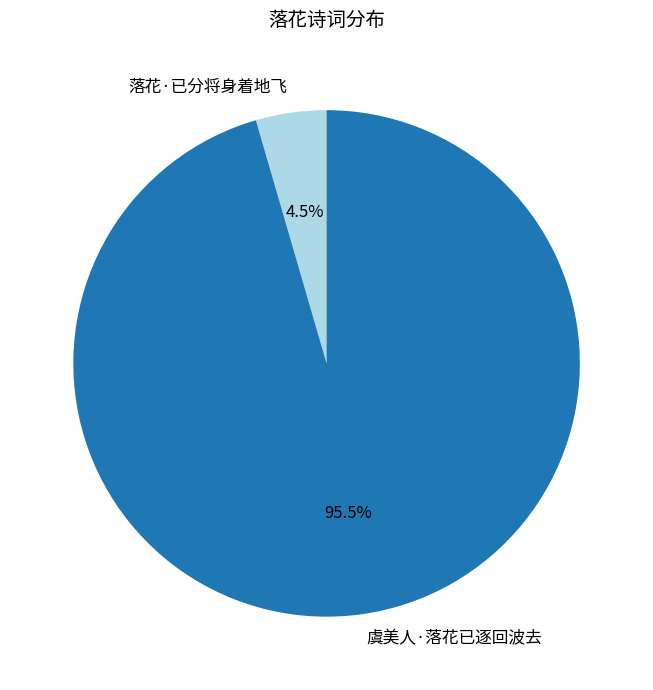

To the nearest percent, what is the difference between the largest and smallest slice percentages?

91%